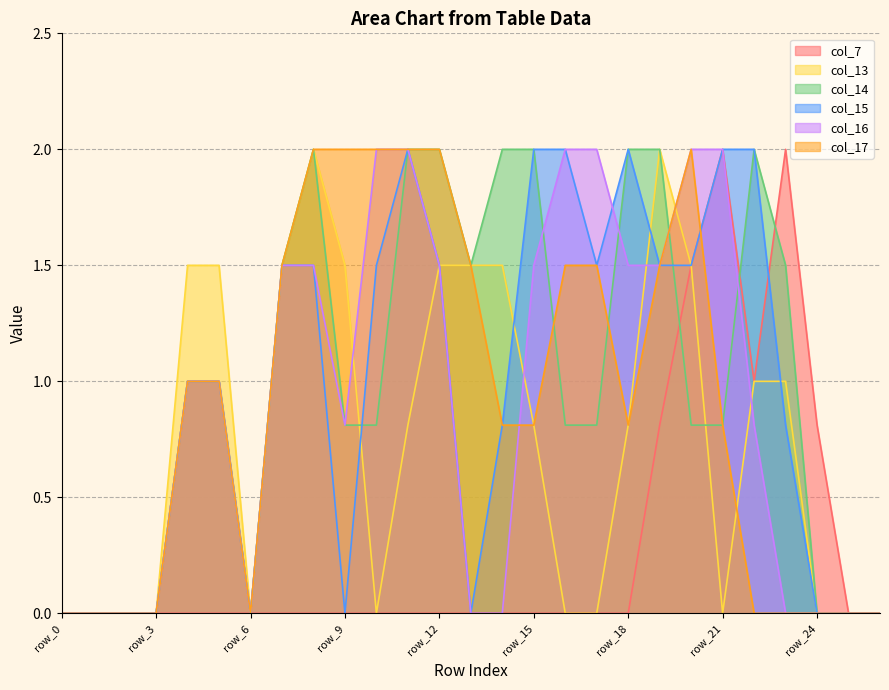

Is it true that col_14 equals -0.9 at row_2?

False